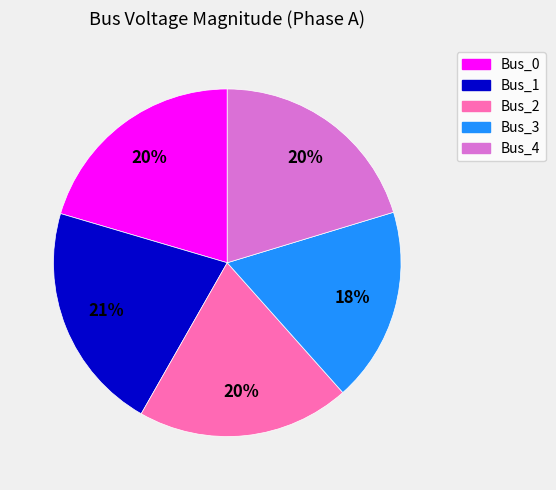

How many segments does this pie chart have?

5